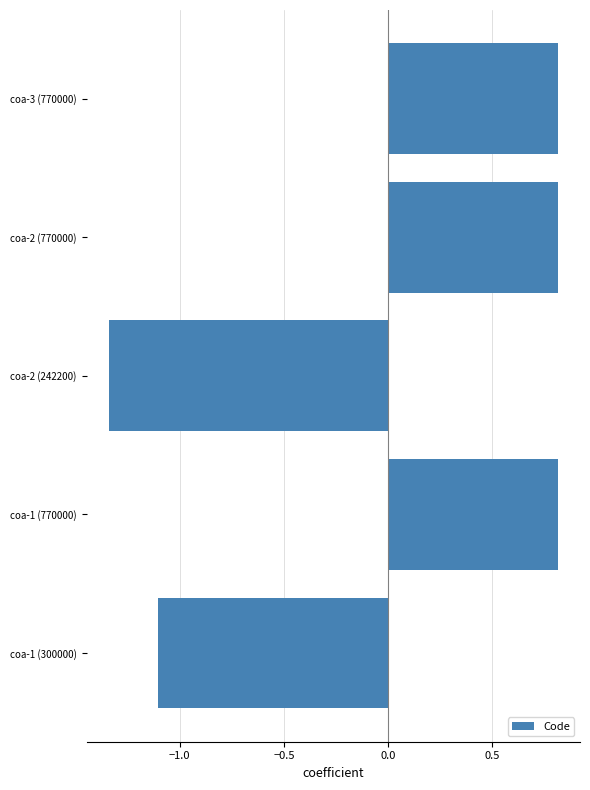

Are the bars grouped side by side (vs. stacked)?

No